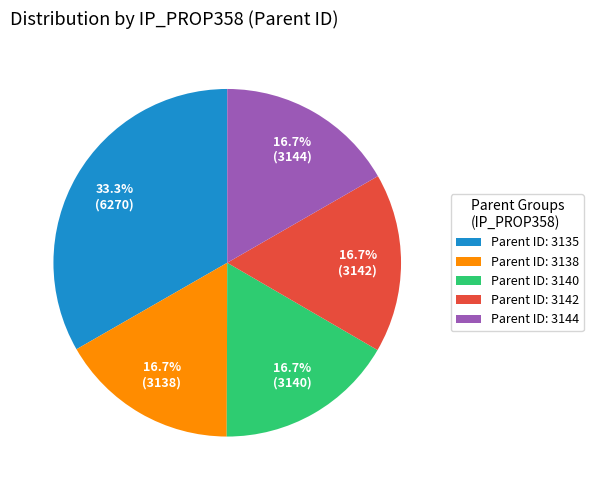

Is there any slice that represents more than half of the pie?

No